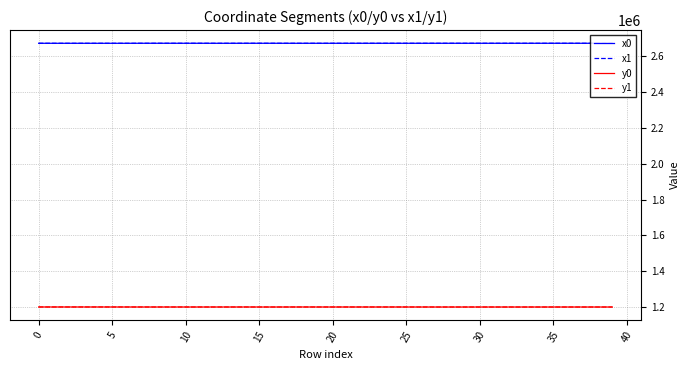

What is the highest value of the y1 series?

1201195.1